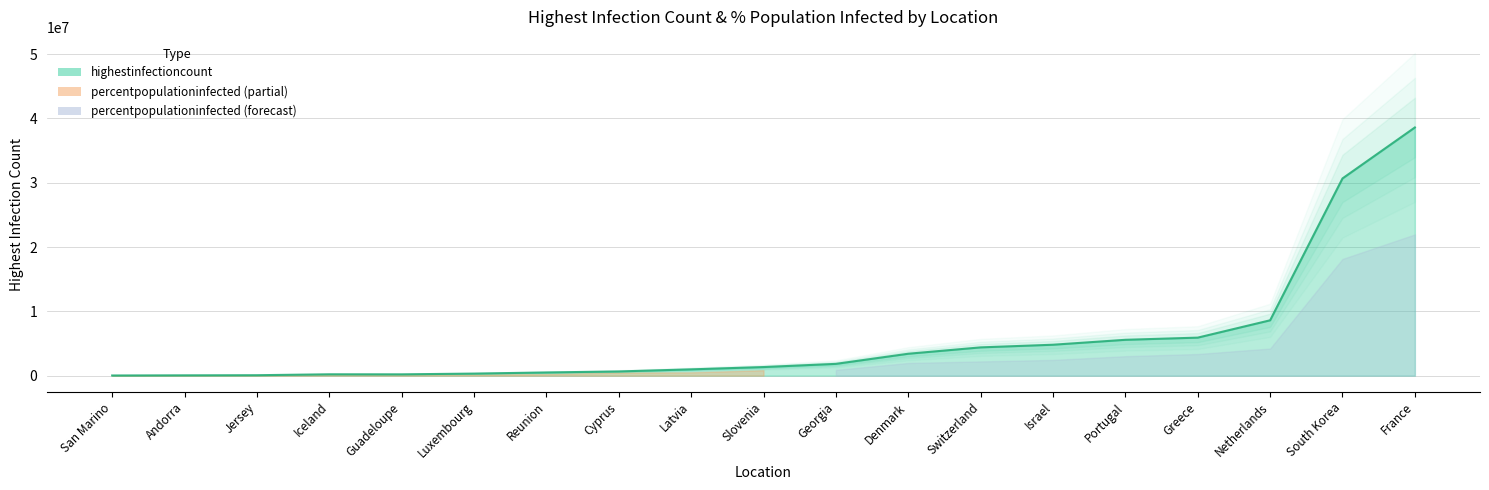

The value at Guadeloupe is 201886. True or false?

True